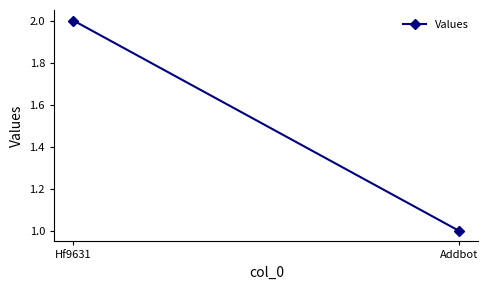

What position from the right is Addbot?

1